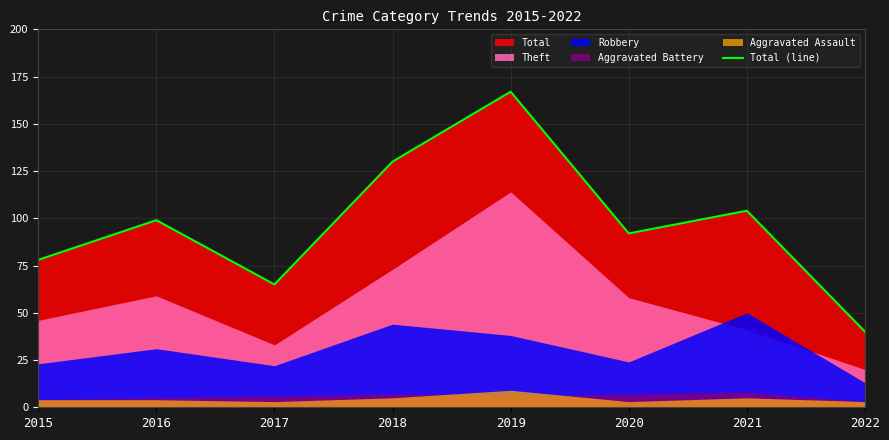

Which has a higher value, 2016 or 2019?

2019